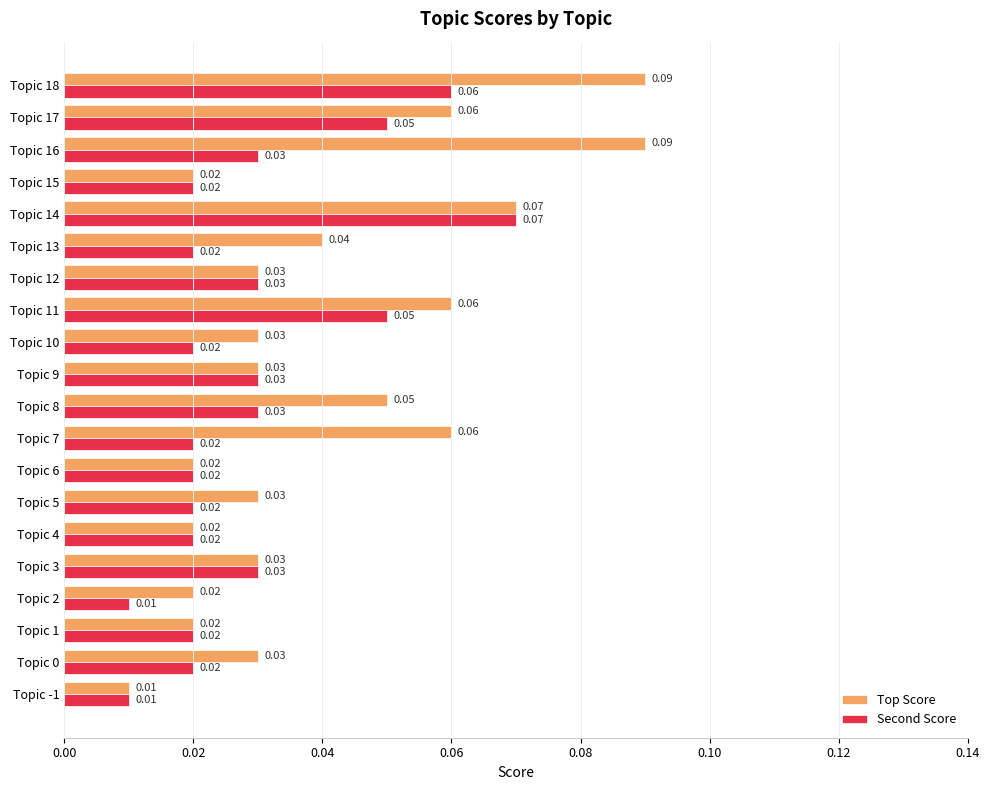

Which series has the widest spread of values?

Top Score